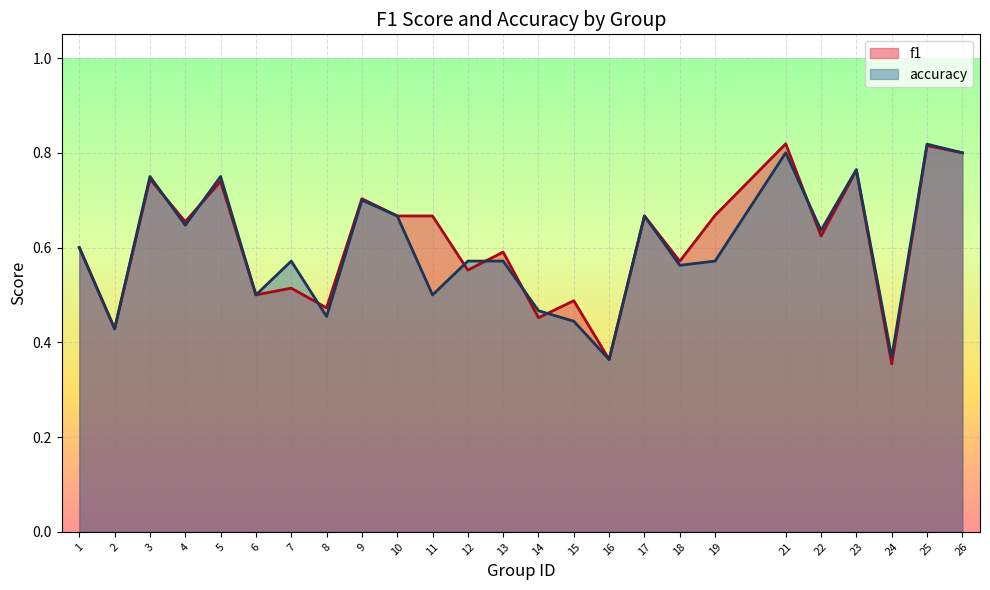

What is the difference between the f1 values at 13 and 11?

0.1